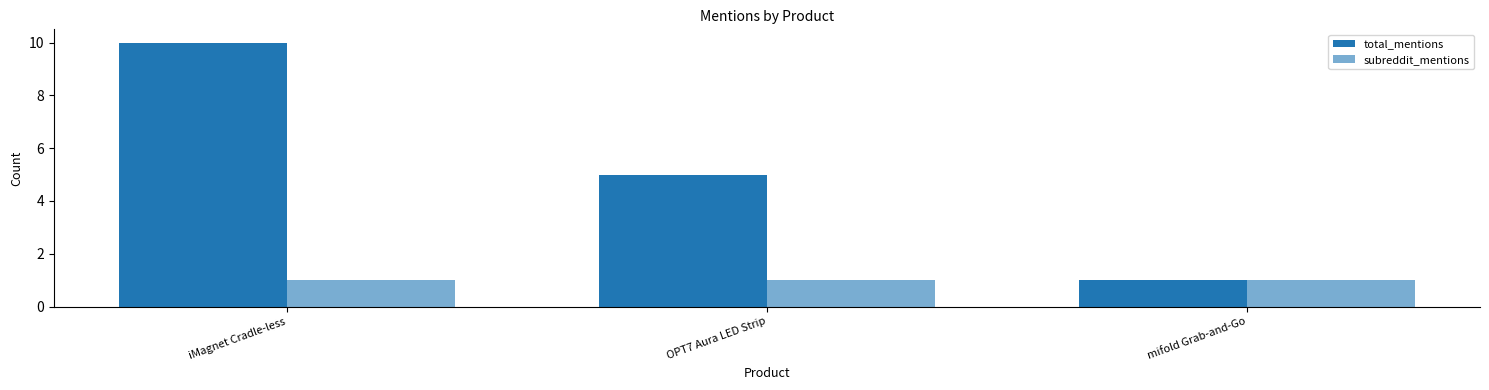

What value does the subreddit_mentions series have at mifold Grab-and-Go?

1